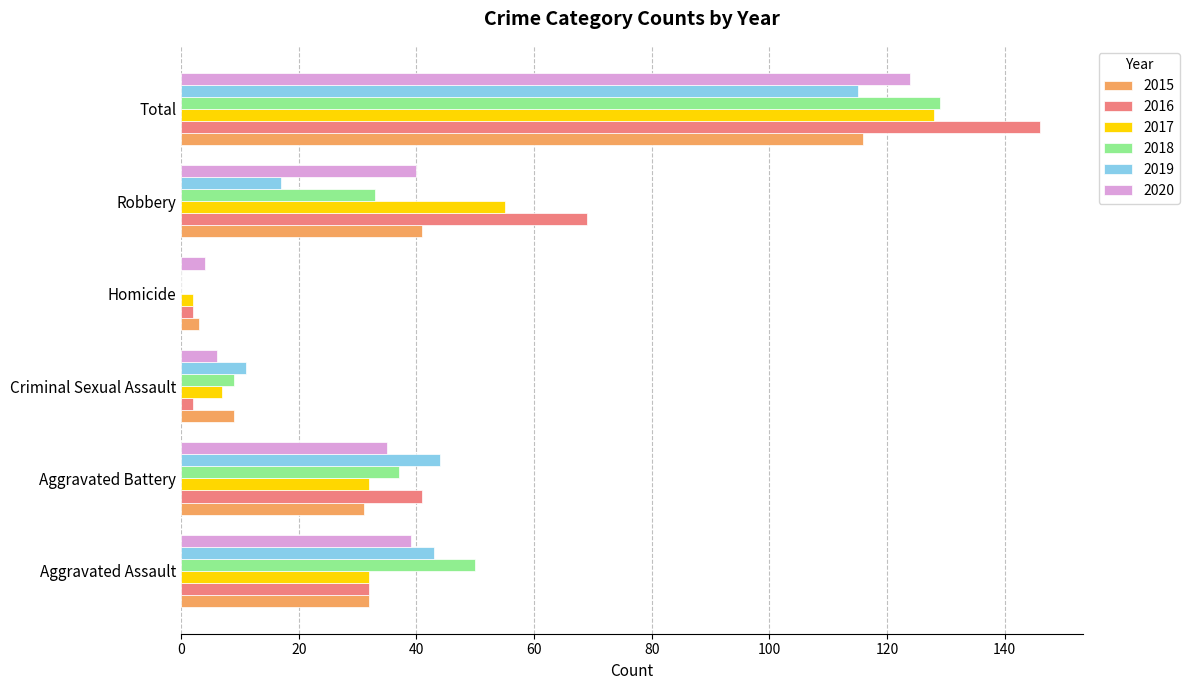

What is the spread (max minus min) of values at Robbery?

52